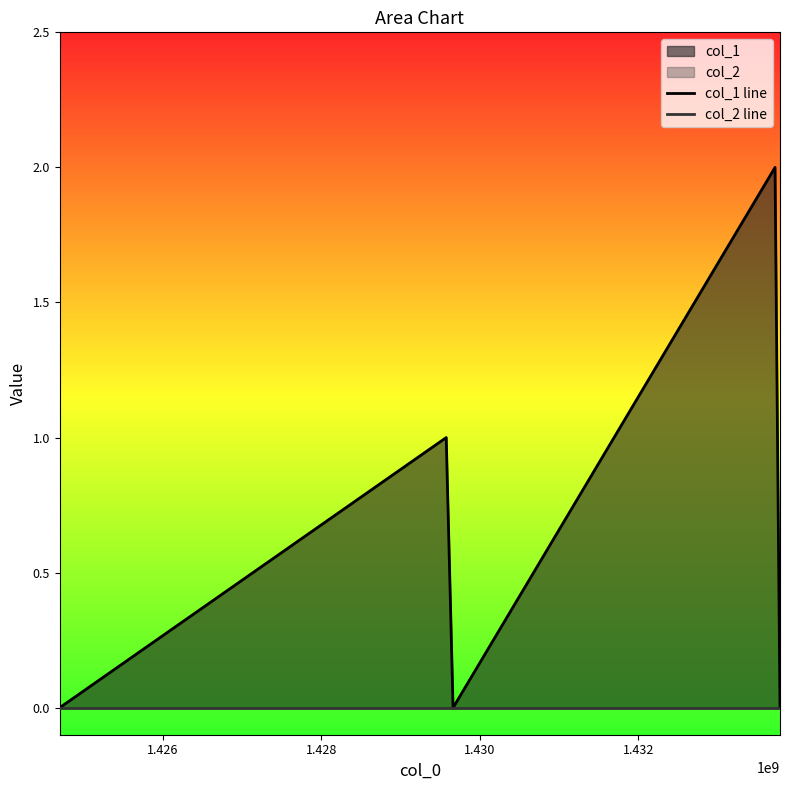

What is the maximum value shown in the chart?

2